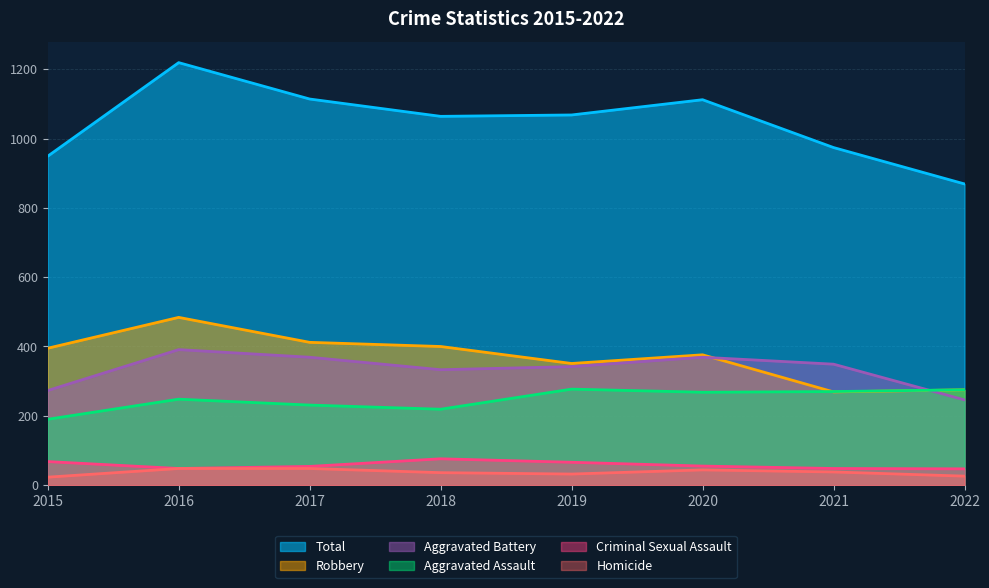

How many series are shown in this chart?

6